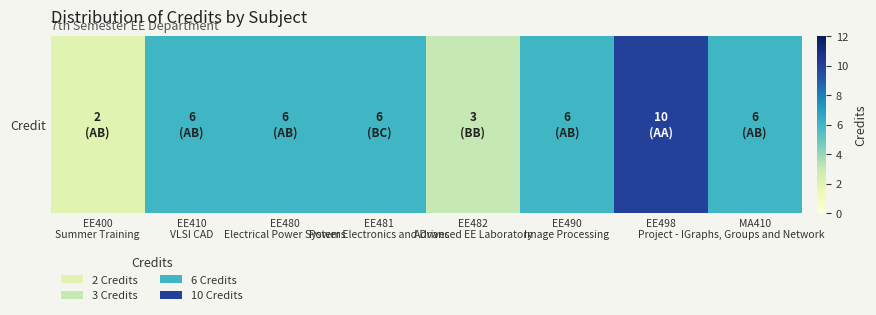

List the labels in order of value, largest first.

EE498
Project - I, EE410
VLSI CAD, EE480
Electrical Power Systems, EE481
Power Electronics and Drives, EE490
Image Processing, MA410
Graphs, Groups and Network, EE482
Advanced EE Laboratory, EE400
Summer Training